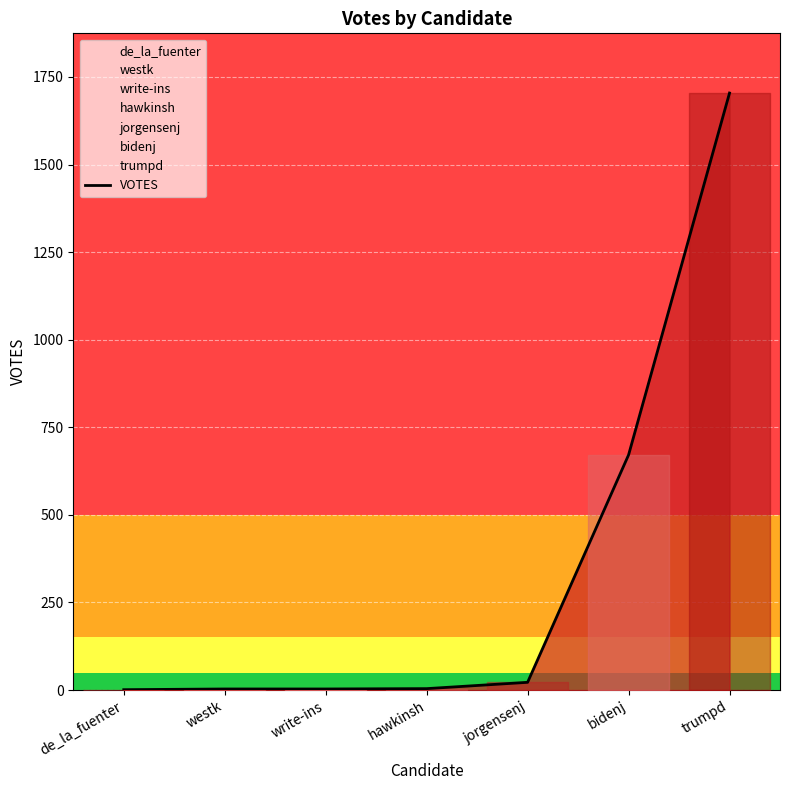

True or false: the data has more than 1 interior local peaks.

False